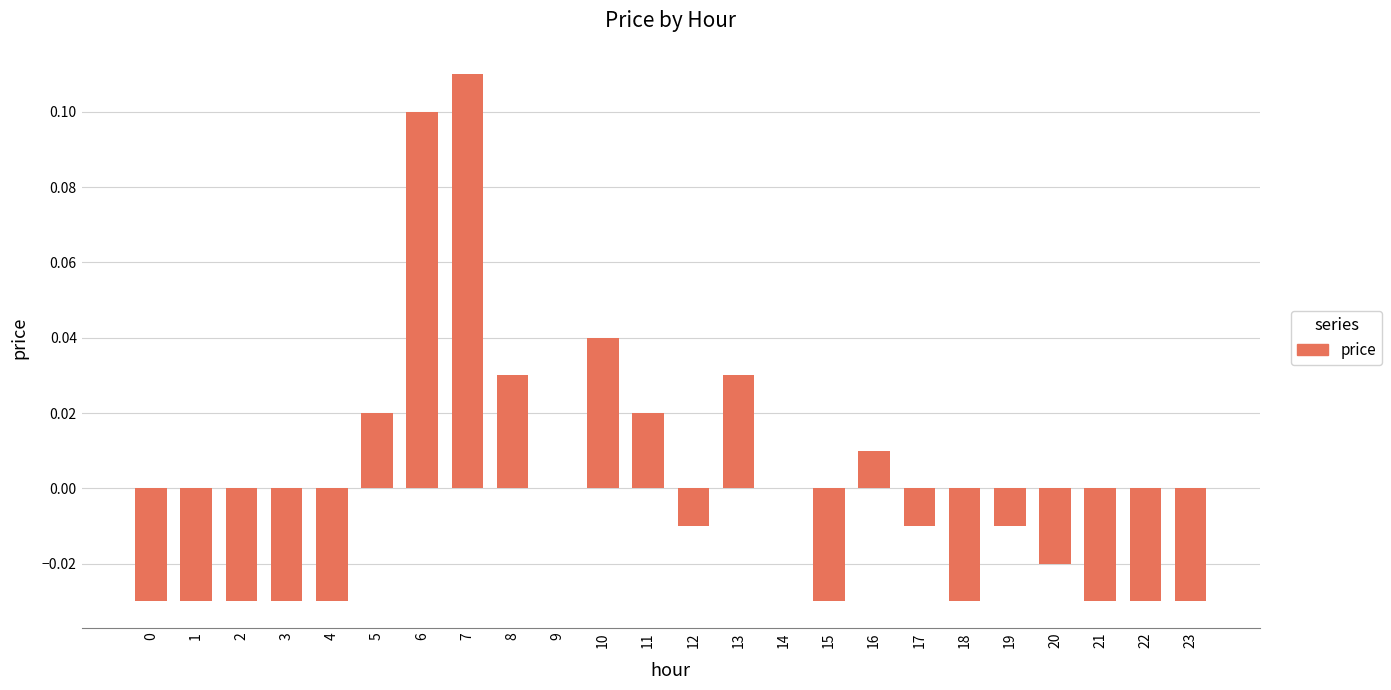

At which label does the data first exceed 0?

5